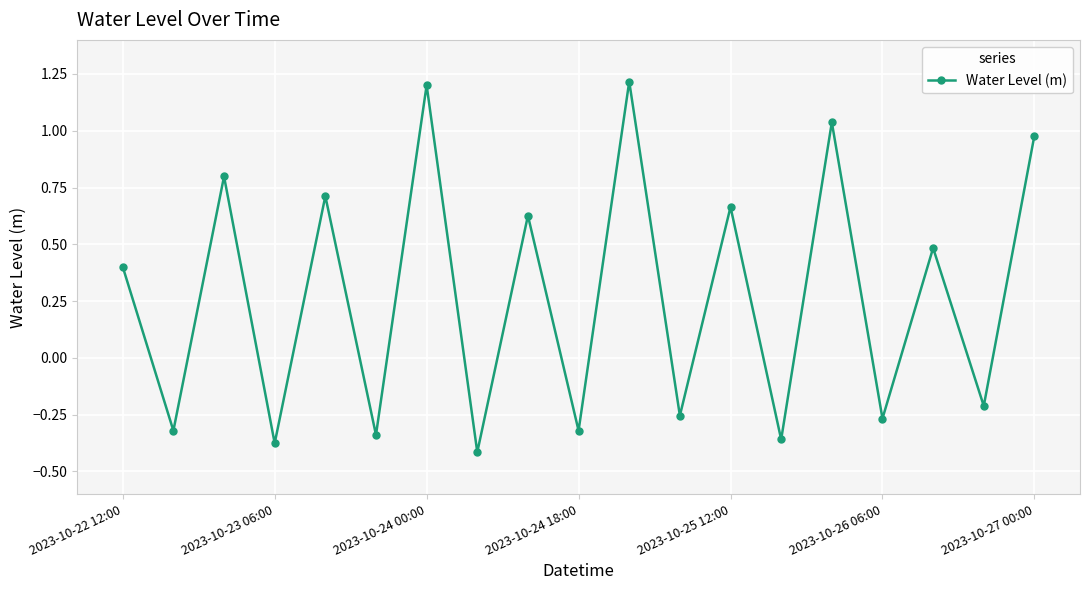

What is the average value?

0.3